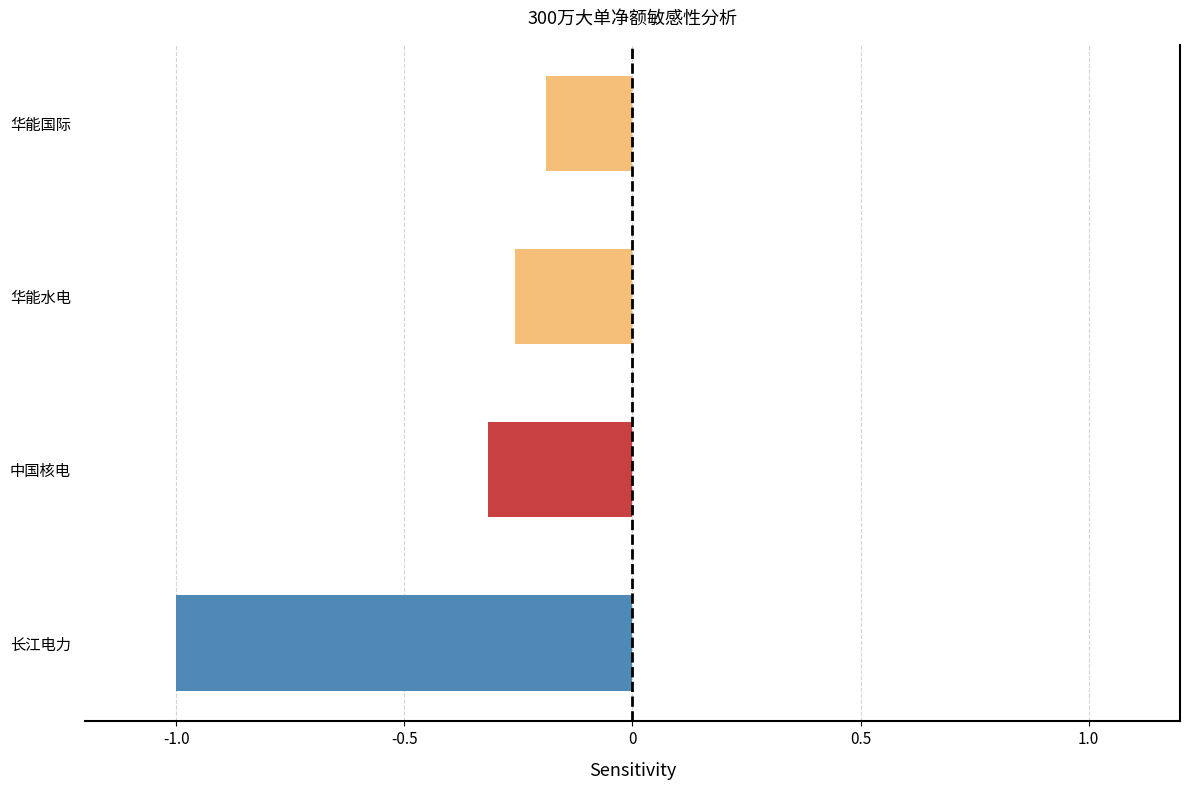

The value at 华能水电 is -0.1. True or false?

False